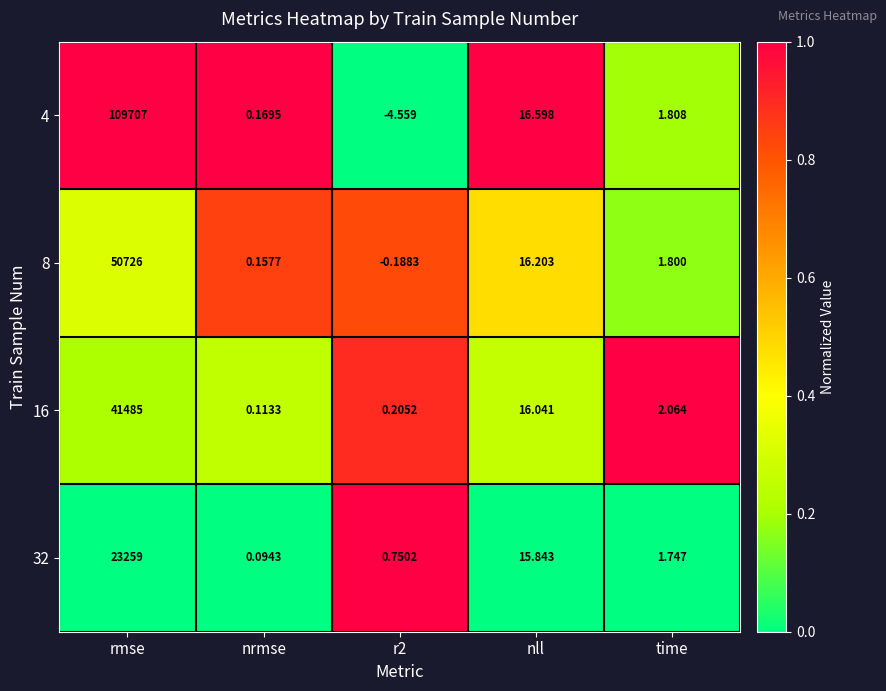

Rank the series at r2 from highest to lowest value.

32, 16, 8, 4